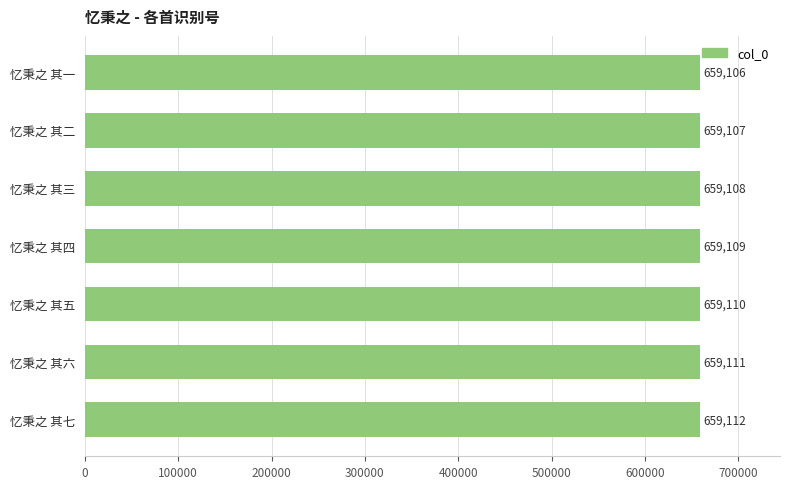

Between 忆秉之 其二 and 忆秉之 其四, which is larger?

忆秉之 其四